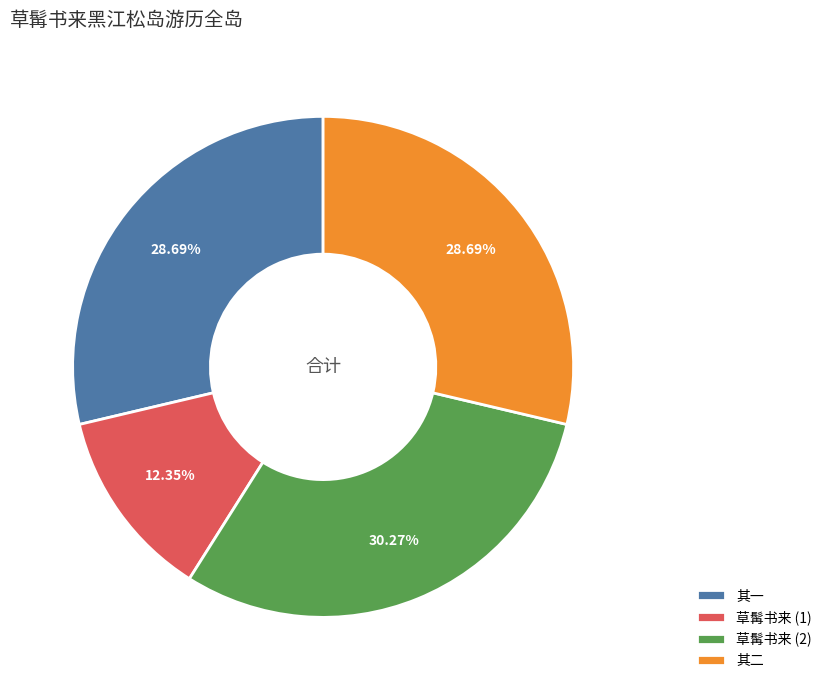

Approximately how many times larger is the value at 草髯书来 (2) compared to 草髯书来 (1)?

2.5